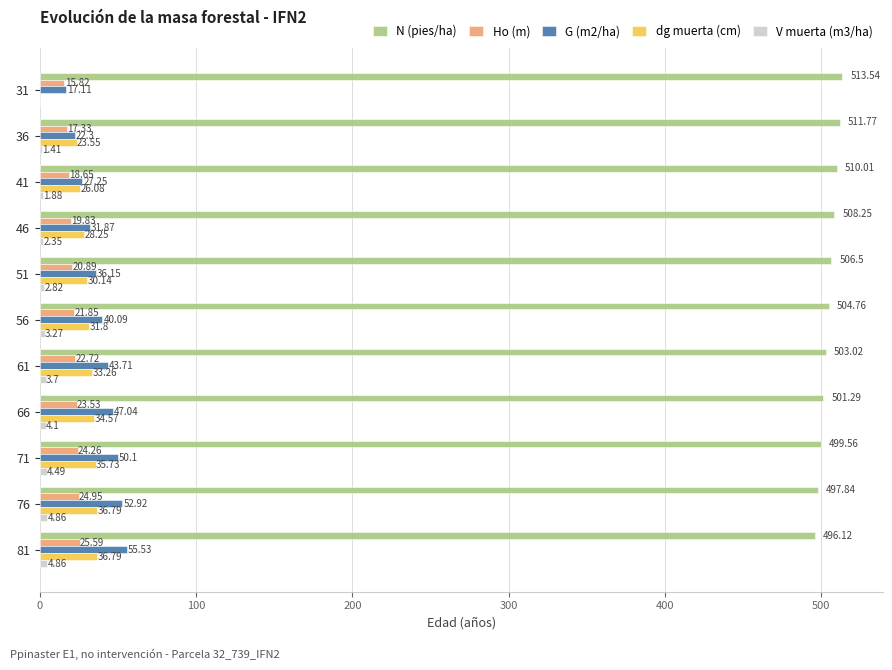

How many distinct data groups are displayed?

5